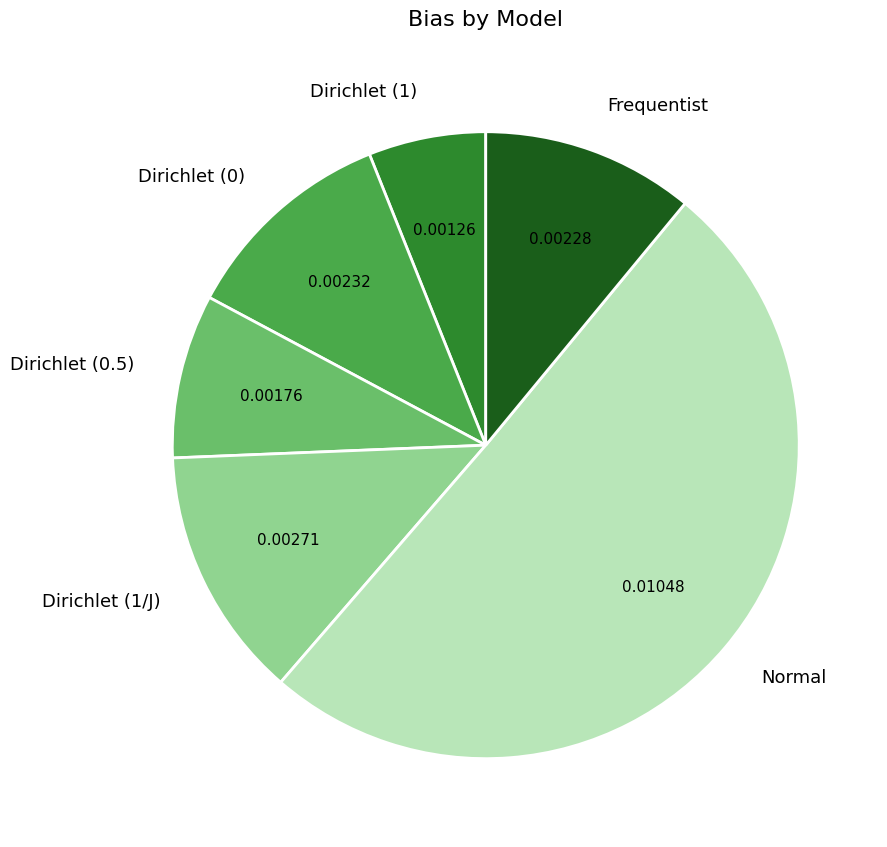

How many slices are in this pie chart?

6